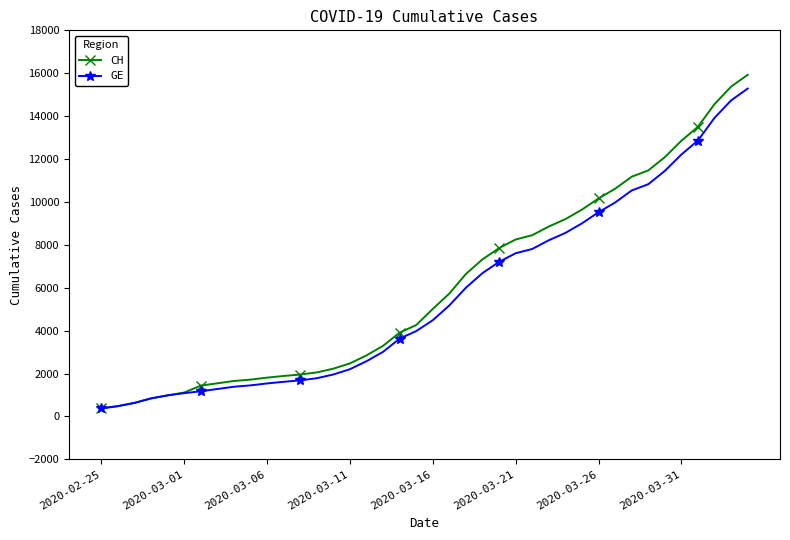

What is the value of the GE point at the 36th from the left?

12210